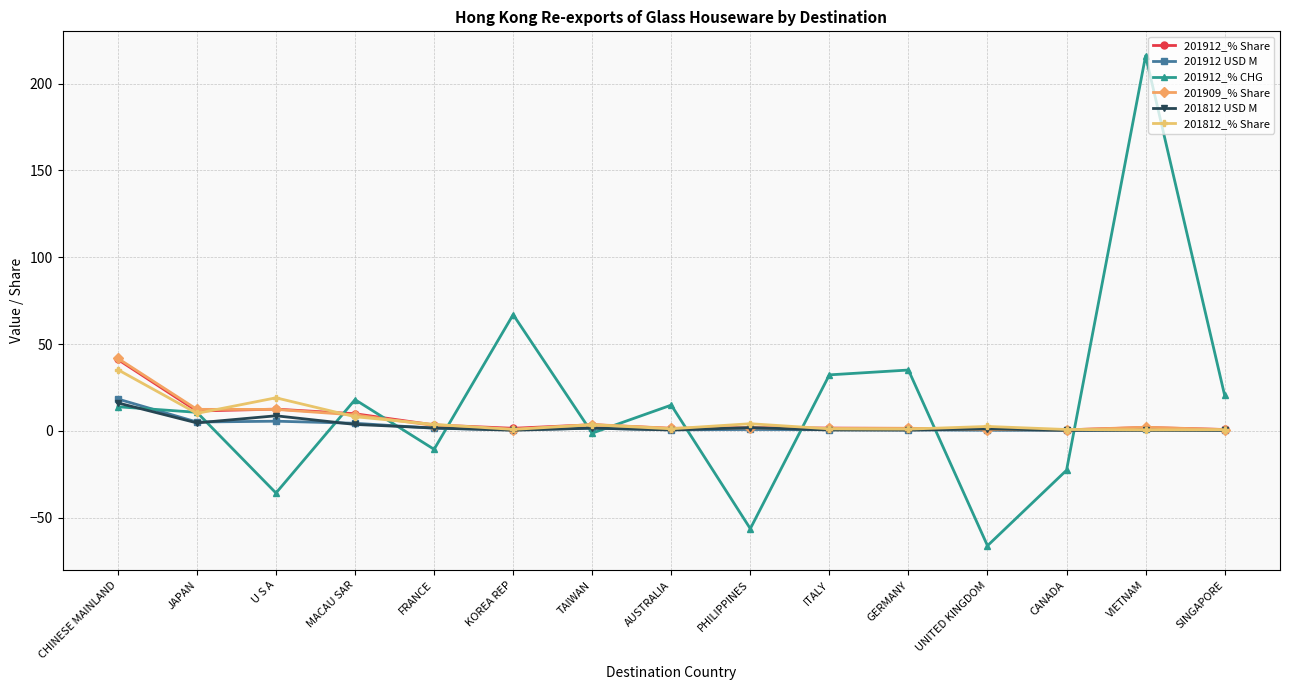

What is the label of the 1st point from the left?

CHINESE MAINLAND